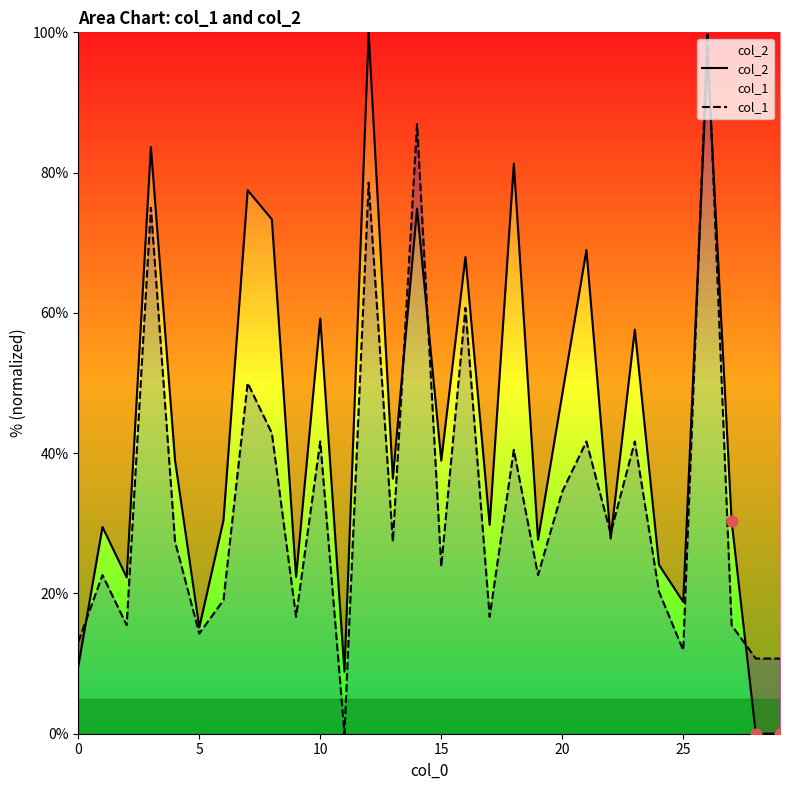

What are all the series names shown in the legend?

col_2, col_1